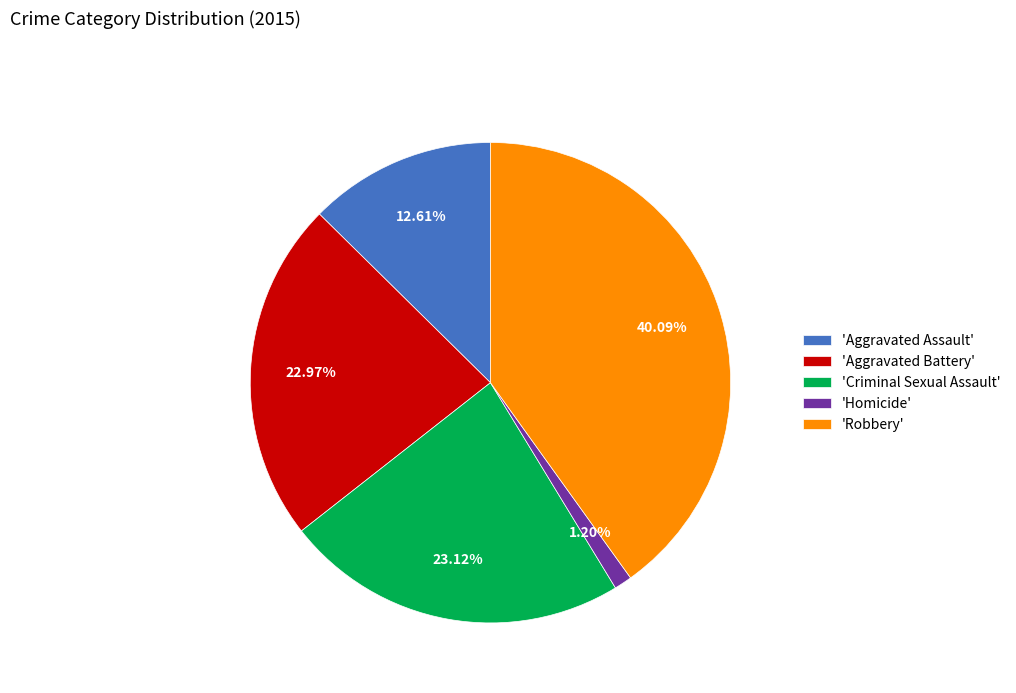

To the nearest percent, what is the average slice percentage?

20%